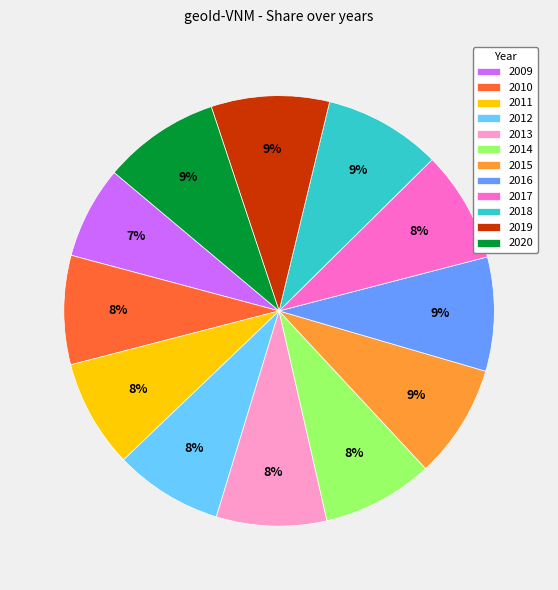

True or false: 2016 accounts for 9% of the total.

True